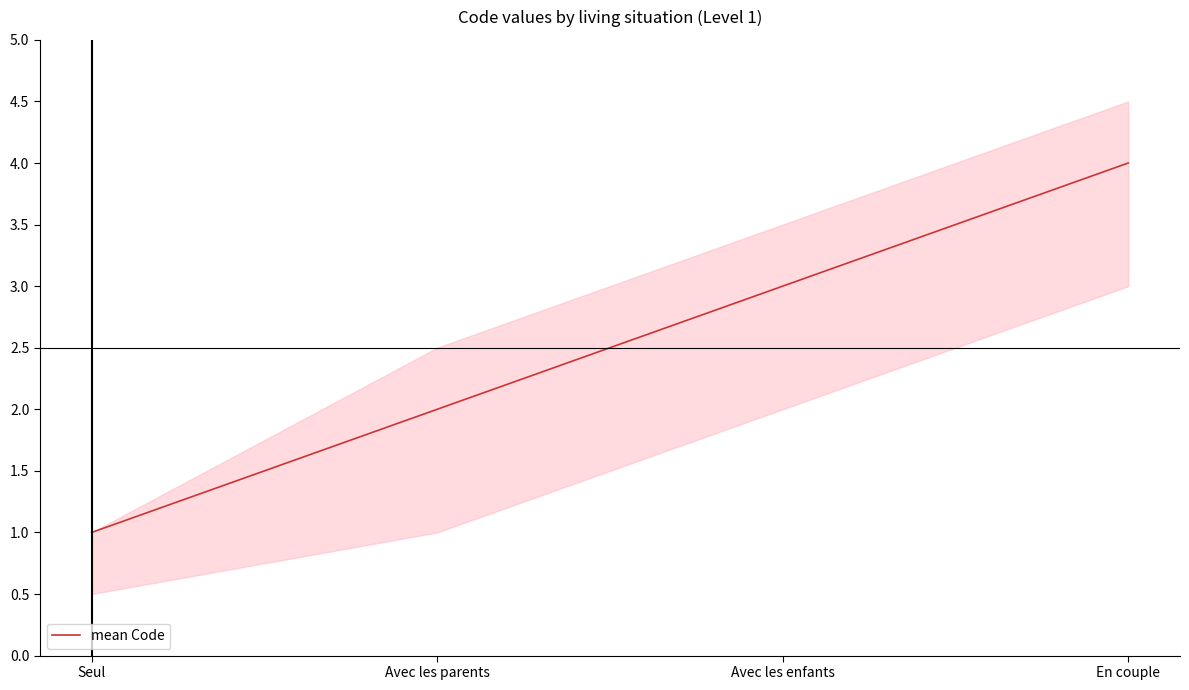

Reading left to right, list all the values displayed in this chart.

1	2	3	4